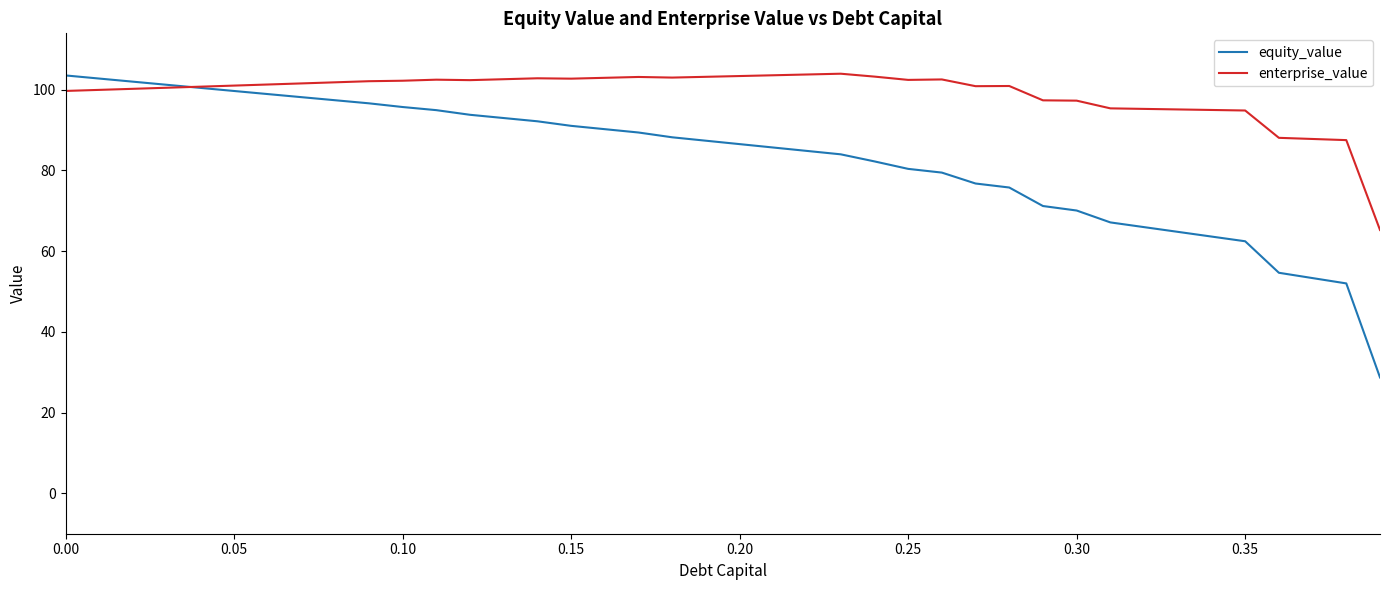

Which series has the largest total across all categories?

enterprise_value